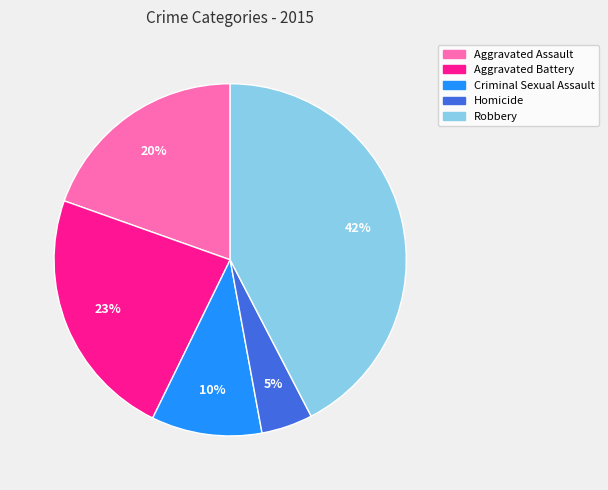

Do Aggravated Battery and Robbery together represent more than half of the pie?

Yes